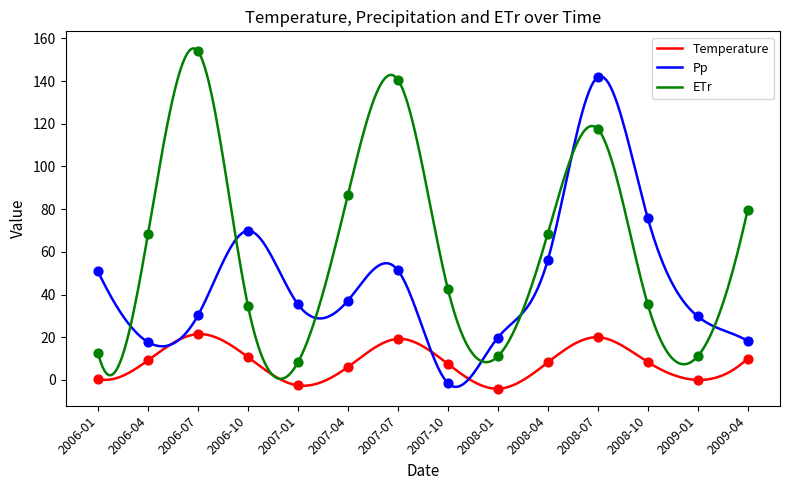

Which series has the largest total across all categories?

ETr